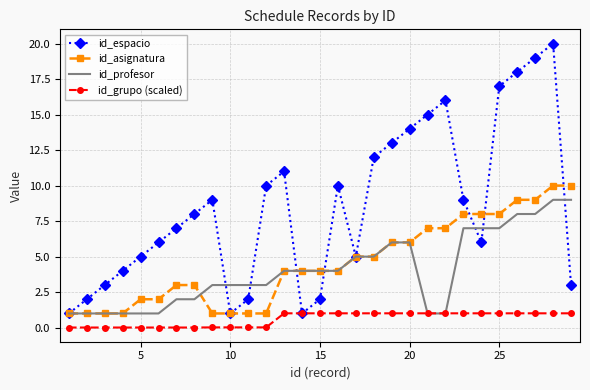

Rank the series by their maximum value, from highest to lowest.

id_espacio, id_asignatura, id_profesor, id_grupo (scaled)